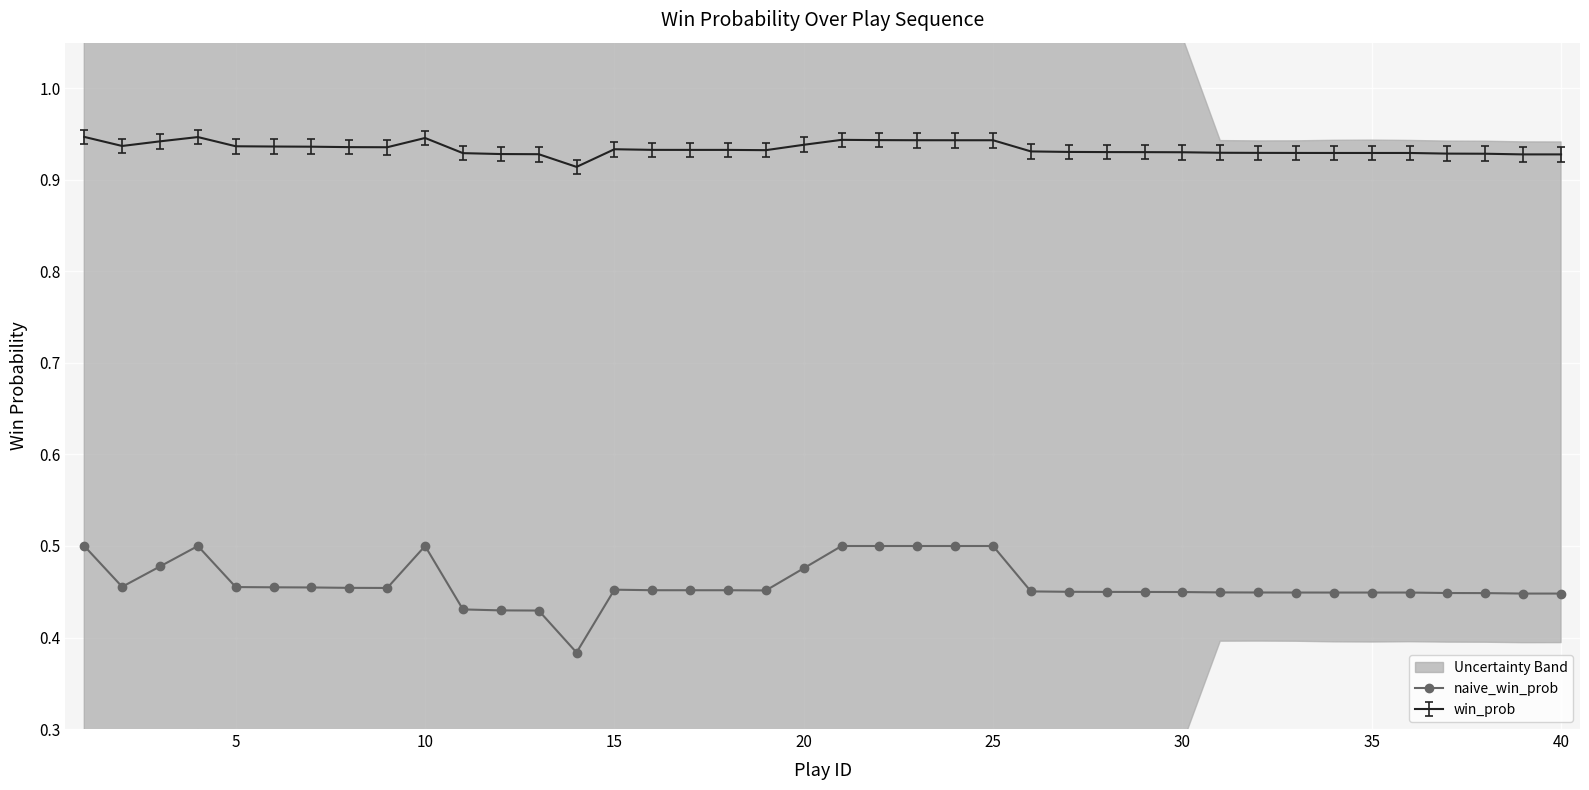

True or false: naive_win_prob and win_prob cross at least once.

False